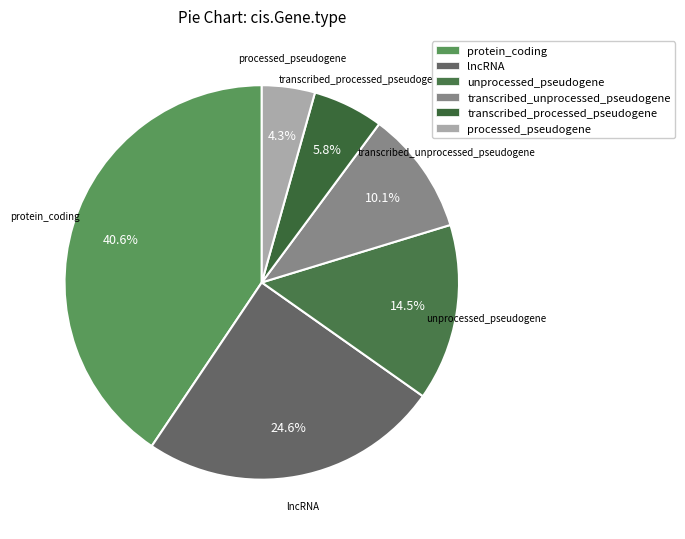

What portion of the pie excludes protein_coding?

59.4%